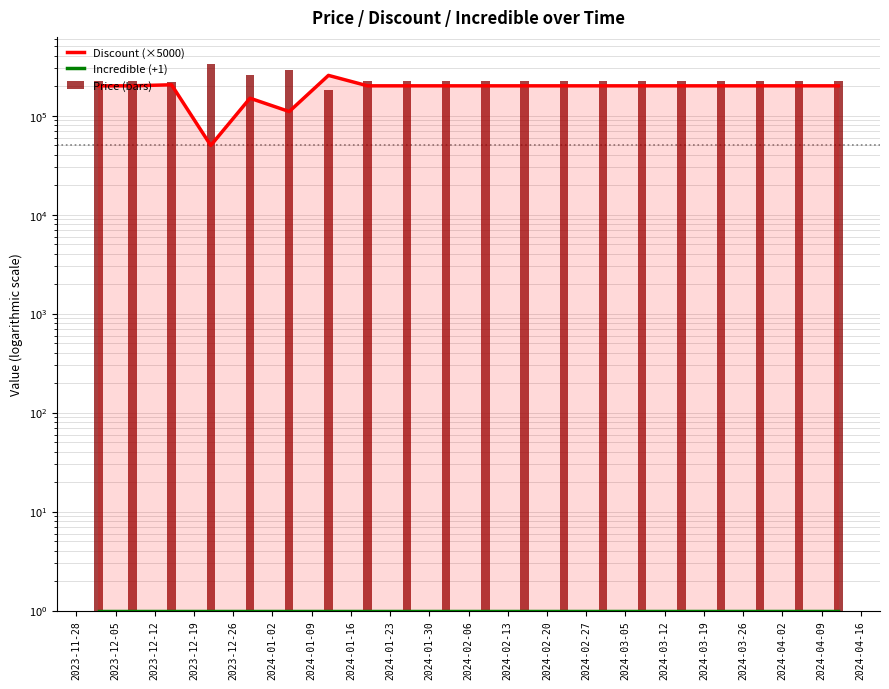

Does the chart contain any negative values?

No